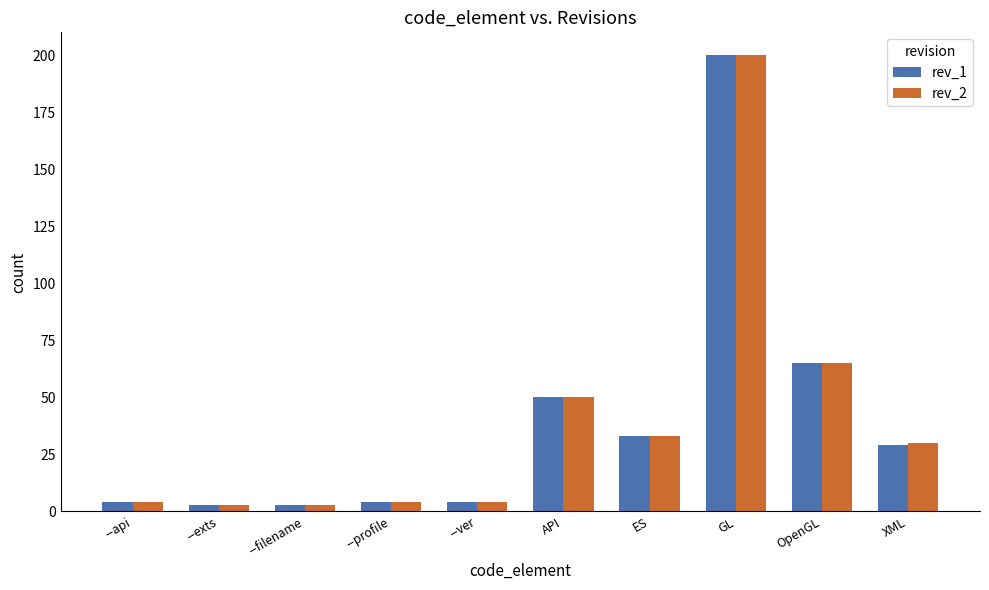

Read the rev_1 value at XML.

29